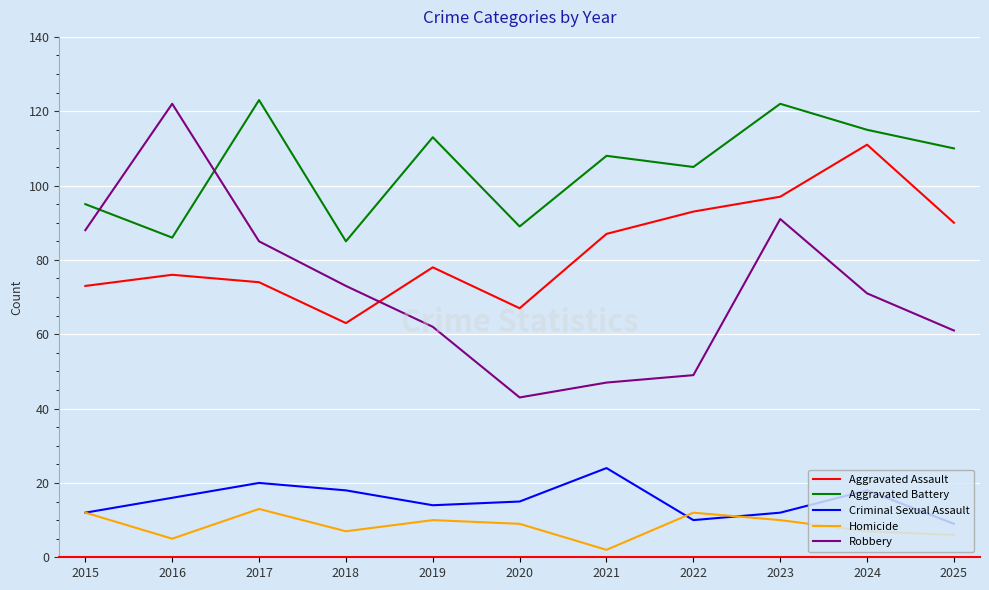

Reading left to right, transcribe all the data shown in this chart.

Aggravated Assault: 73	76	74	63	78	67	87	93	97	111	90
Aggravated Battery: 95	86	123	85	113	89	108	105	122	115	110
Criminal Sexual Assault: 12	16	20	18	14	15	24	10	12	18	9
Homicide: 12	5	13	7	10	9	2	12	10	7	6
Robbery: 88	122	85	73	62	43	47	49	91	71	61